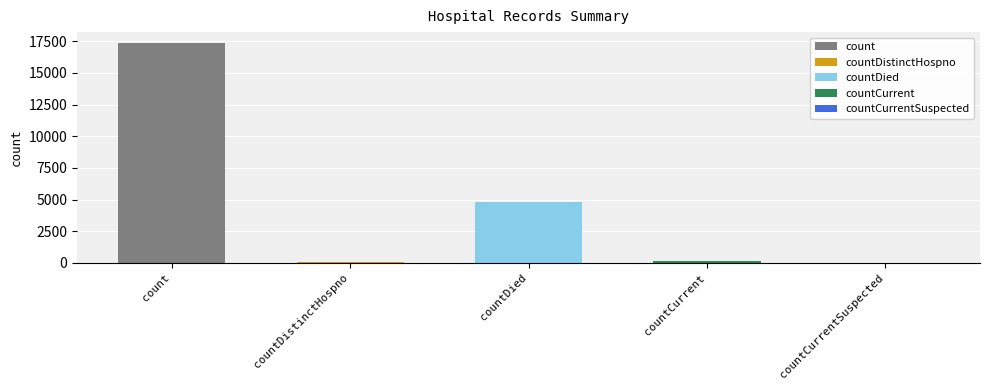

At which label does the data first exceed 166?

count